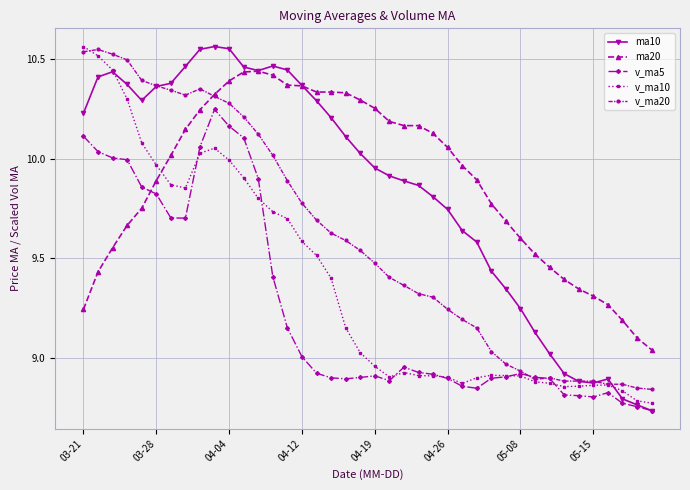

True or false: v_ma10 has more than 0 points higher than both neighbors.

True